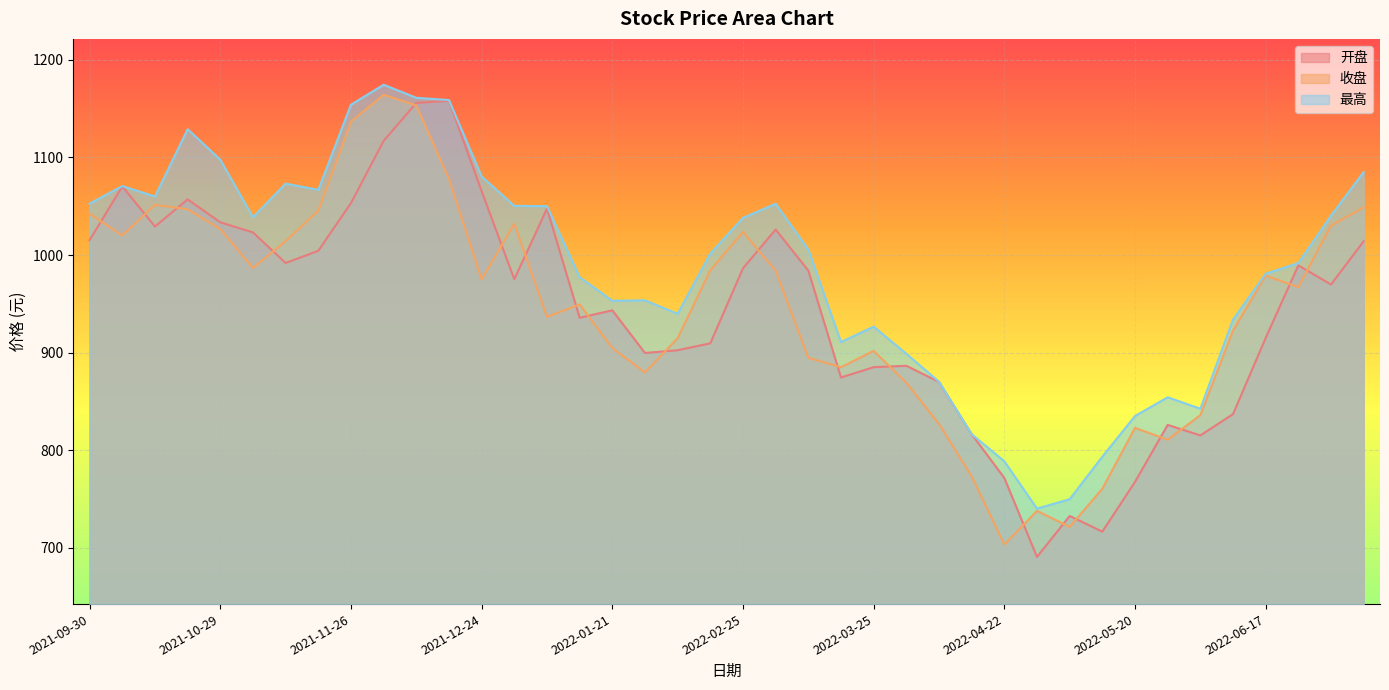

Reading left to right, list all the values displayed in this chart.

开盘: 1015.3	1070.3	1029.2	1057.0	1033.5	1023.2	991.8	1004.3	1053.2	1116.9	1155.8	1158.0	1065.4	975.2	1047.5	935.7	943.3	899.6	902.4	909.5	986.4	1026.1	984.0	874.5	885.1	886.5	870.0	816.4	771.5	690.6	732.6	716.5	767.4	825.9	815.1	836.9	915.0	989.4	969.7	1014.1
收盘: 1042.3	1020.0	1051.4	1046.9	1026.6	986.7	1014.2	1045.3	1136.6	1164.2	1153.2	1078.0	974.9	1032.1	936.6	949.4	904.7	879.6	914.7	984.3	1023.7	983.9	894.7	885.0	901.8	869.1	826.9	773.2	703.3	737.8	721.4	760.5	822.9	810.6	835.9	922.6	978.8	967.1	1030.1	1048.8
最高: 1052.7	1070.6	1059.9	1129.0	1097.7	1038.7	1073.2	1066.8	1154.0	1174.5	1161.1	1158.8	1080.4	1050.4	1050.1	977.3	953.1	953.6	939.7	1001.5	1038.0	1052.5	1005.6	910.8	926.6	898.8	870.1	816.4	788.6	740.1	749.8	793.3	835.0	854.2	842.5	933.8	980.8	991.7	1040.3	1085.1